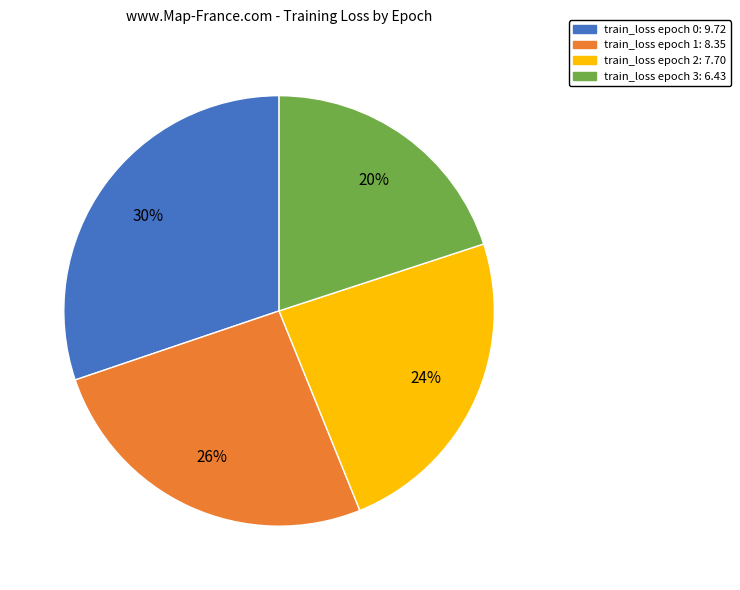

Is there a majority slice in this chart?

No